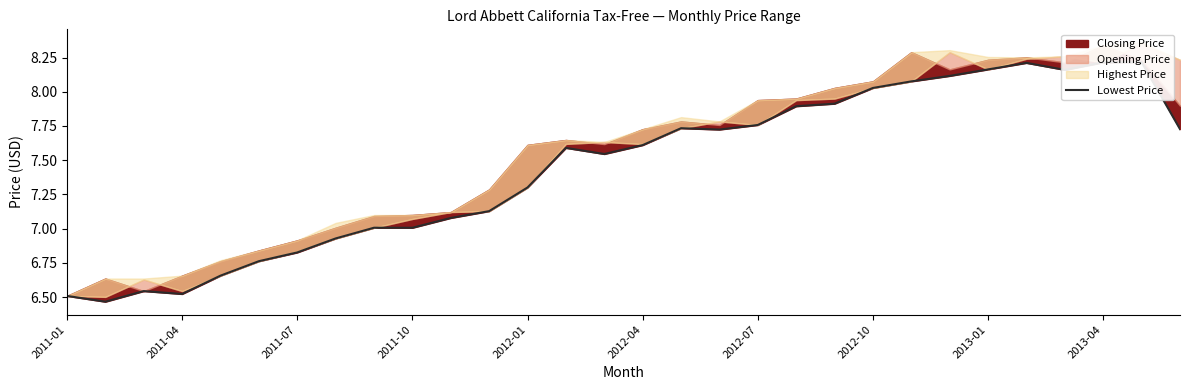

Is it true that the value at 28 is 2.5?

False